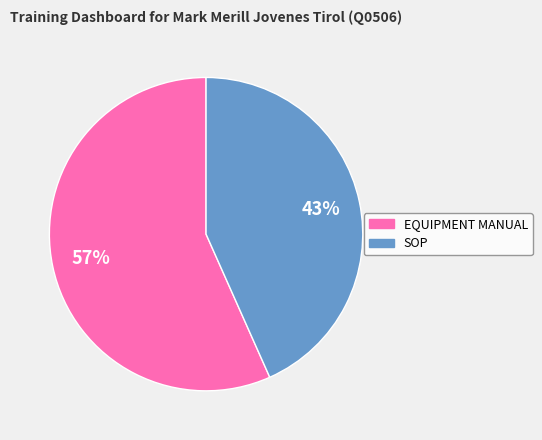

What percentage is the EQUIPMENT MANUAL slice, to the nearest percent?

57%